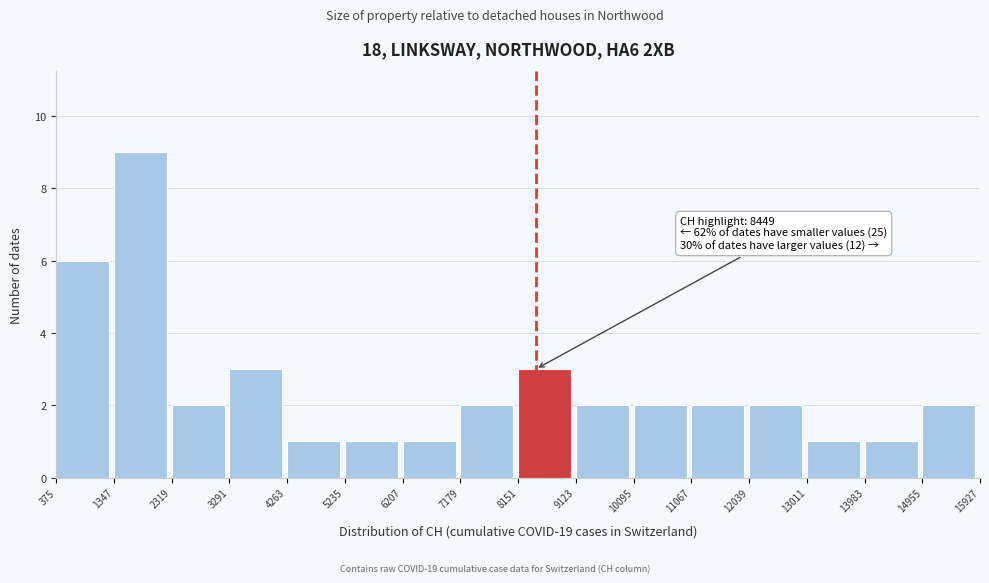

Over which range of the x-axis is the bar tallest?

1347 to 2319